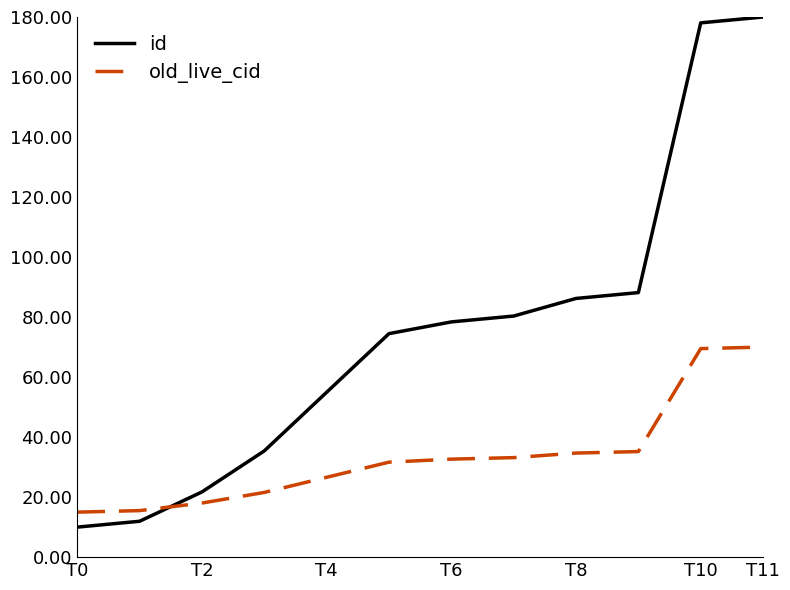

What is the difference between the maximum and minimum values in the id series?

170.0